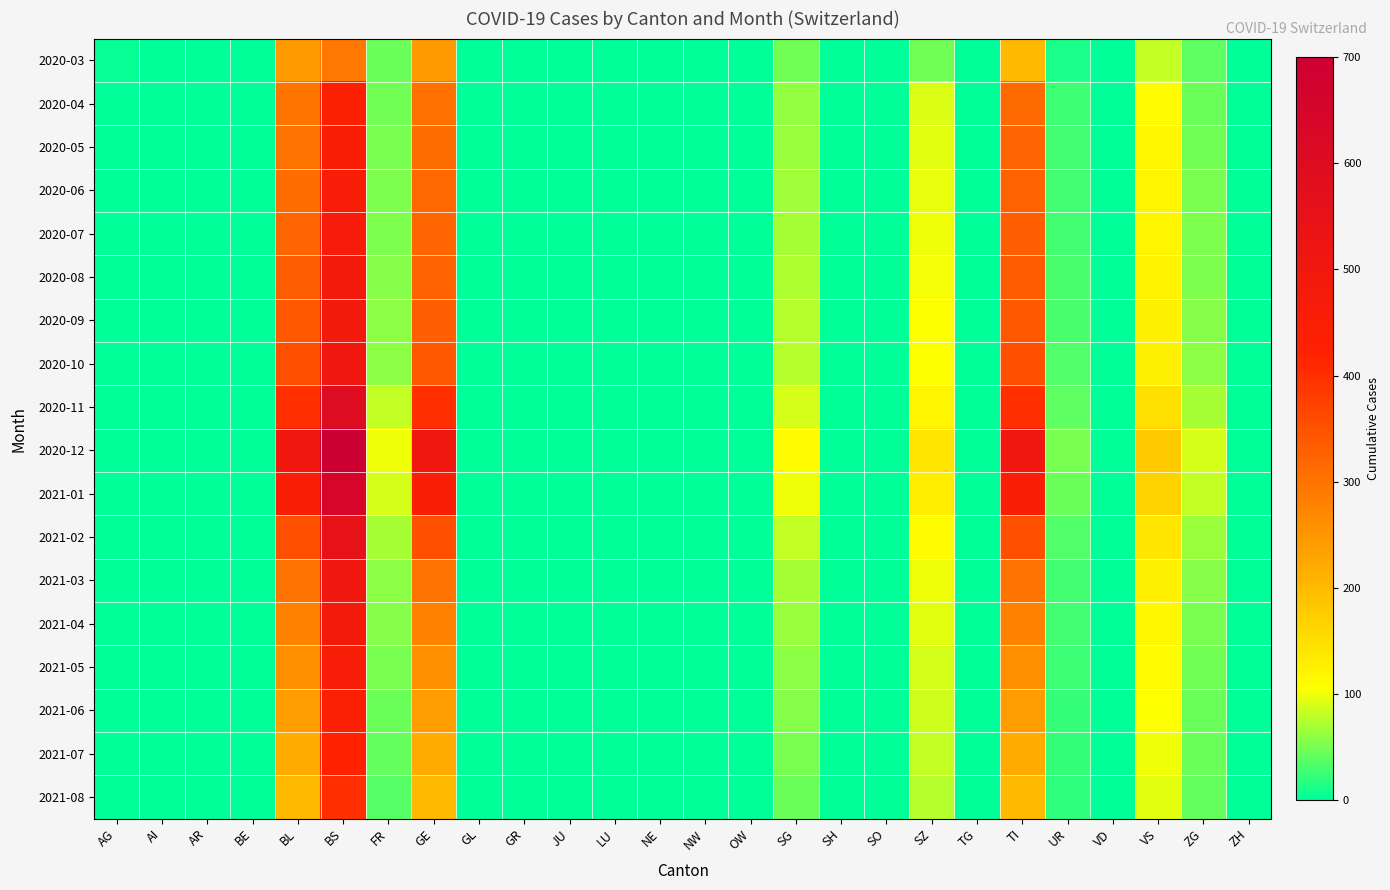

What is the spread (max minus min) of values at UR?

39